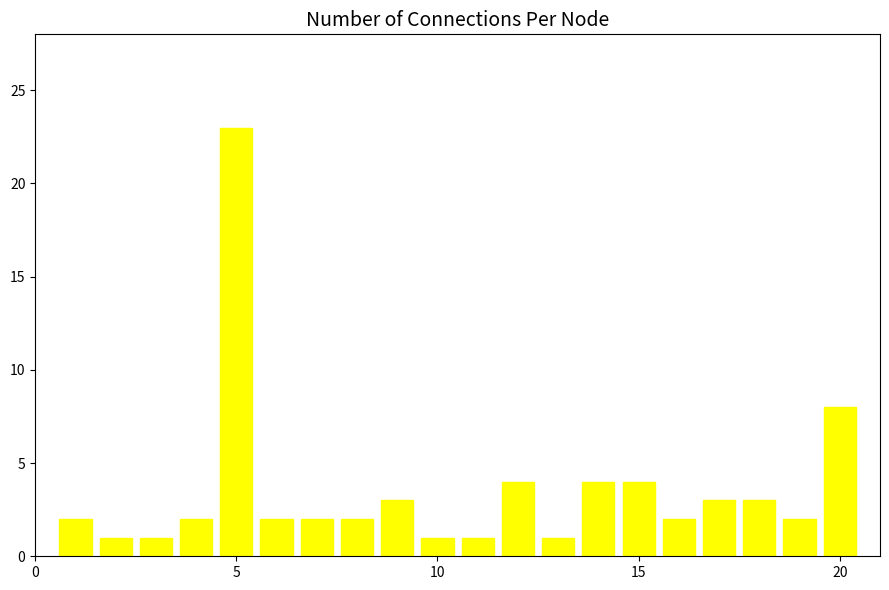

Are the bars horizontal?

No